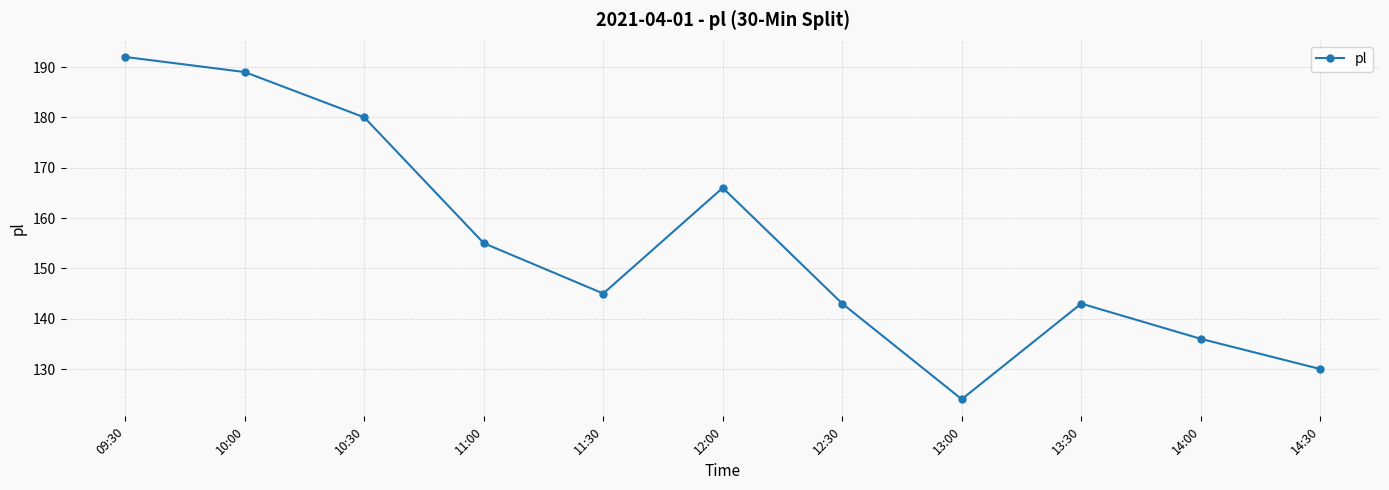

Reading right to left, what are all the values shown in this chart?

130	136	143	124	143	166	145	155	180	189	192